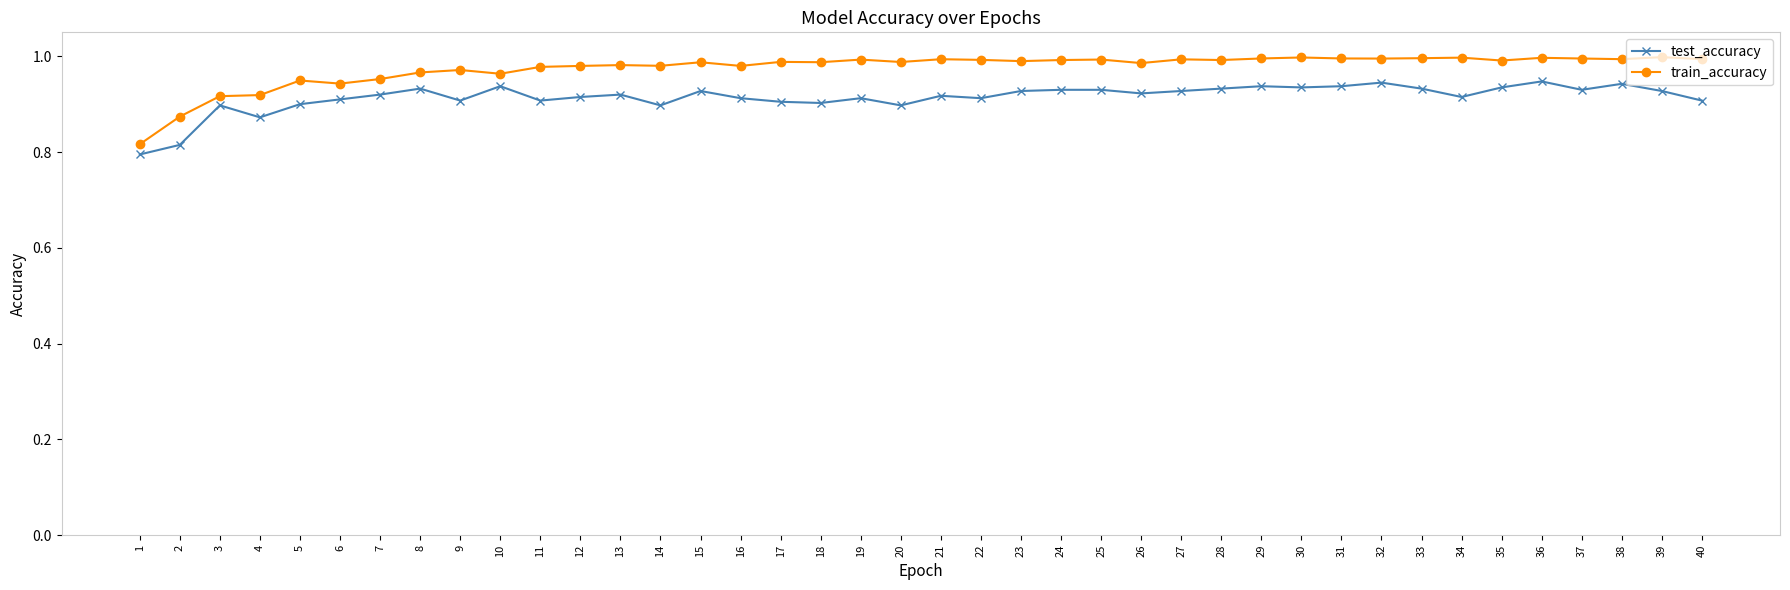

What is the sum of all test_accuracy values?

36.6